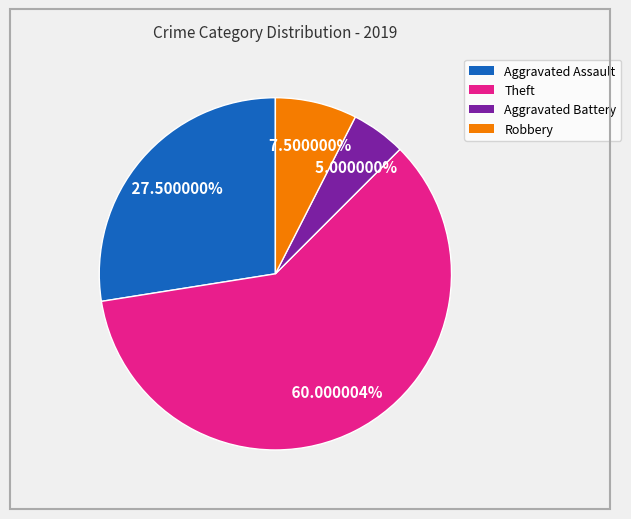

Which slice is the largest?

Theft